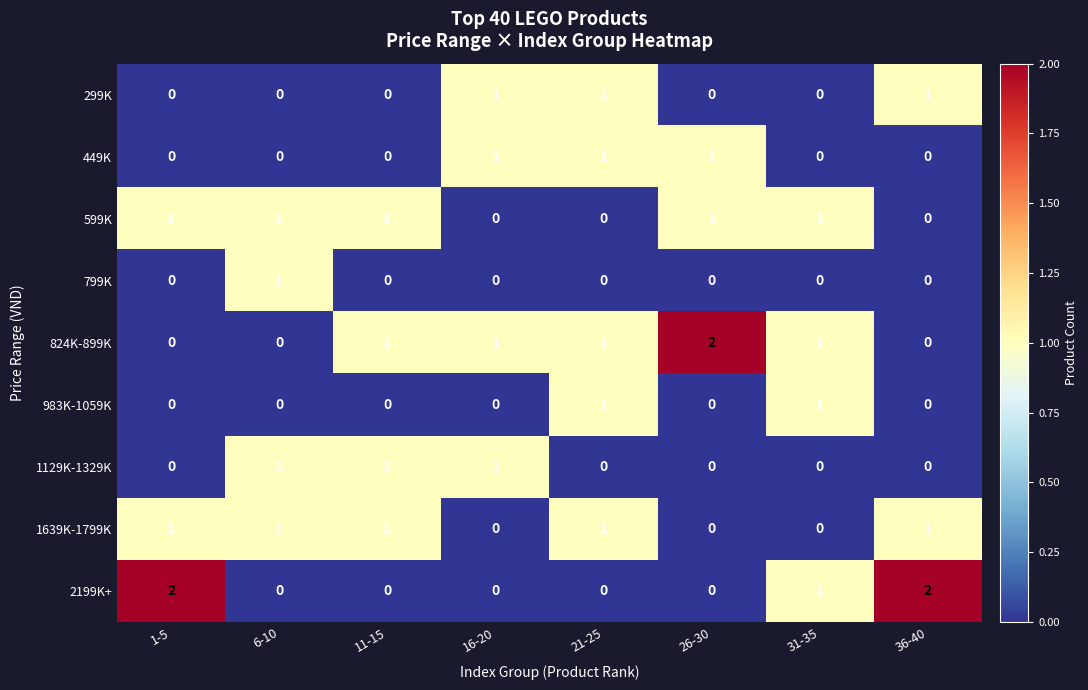

What is the greatest value displayed?

2